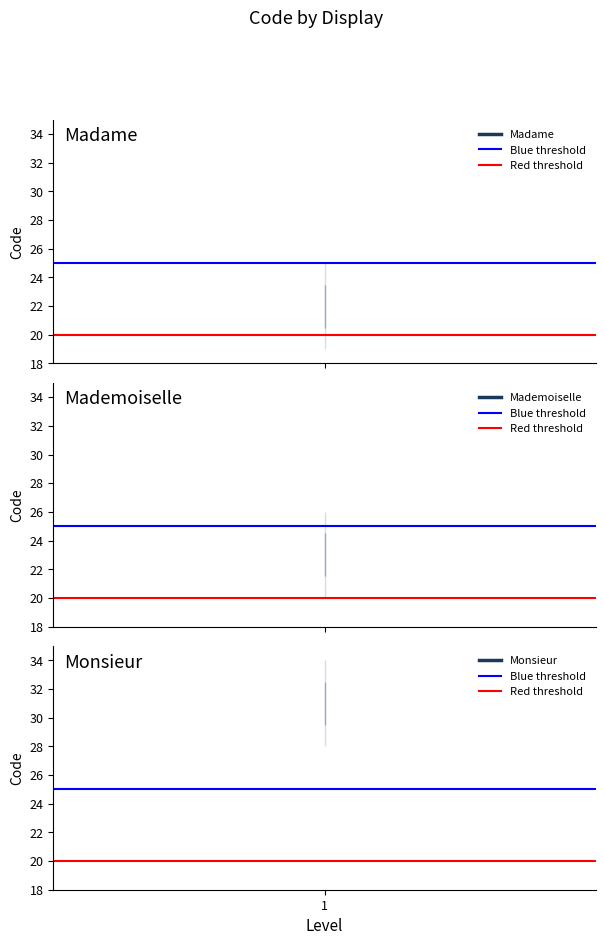

List the labels in order of Red threshold value, smallest first.

1, 1